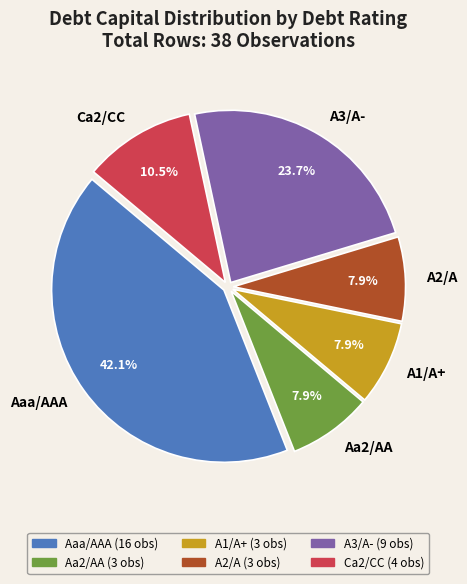

Combined, what portion of the pie is A3/A- and Ca2/CC?

34.2%